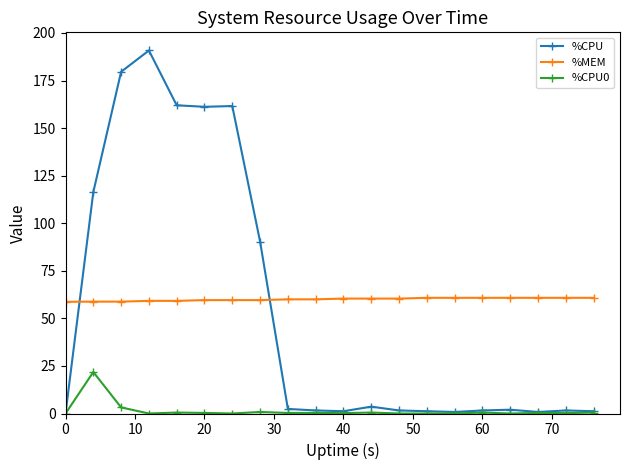

True or false: %CPU0 and %MEM intersect in this chart.

False